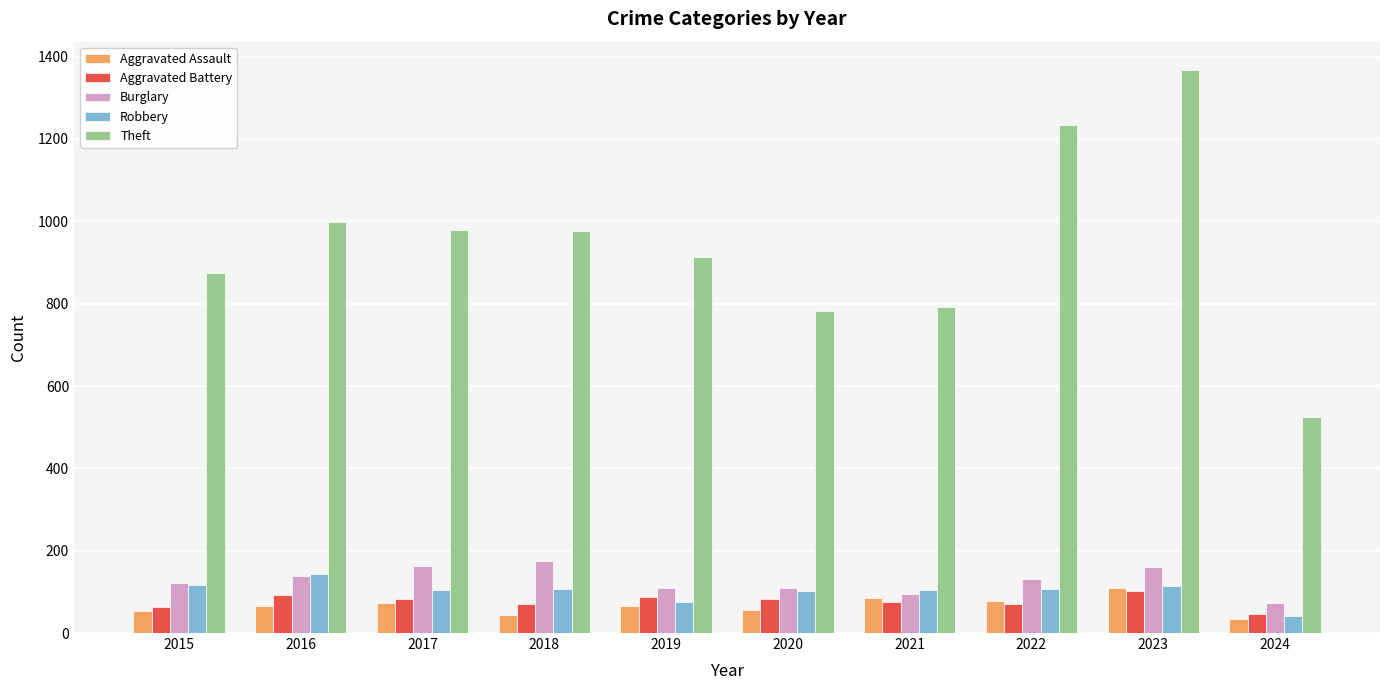

What is the approximate value of Burglary at 2018?

176